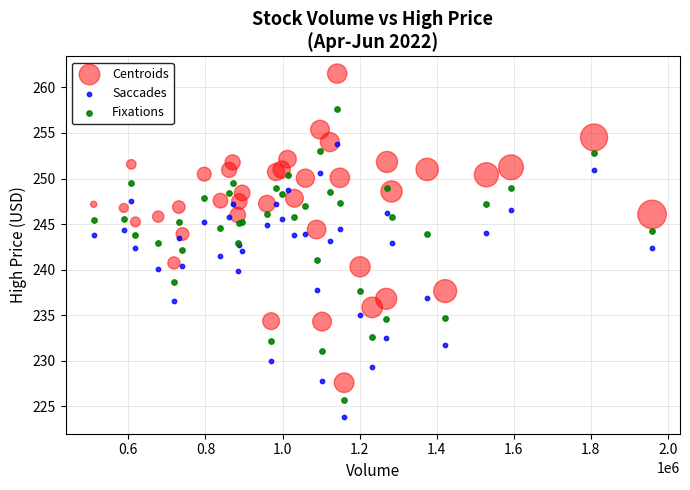

What are all the series names shown in the legend?

Centroids, Saccades, Fixations